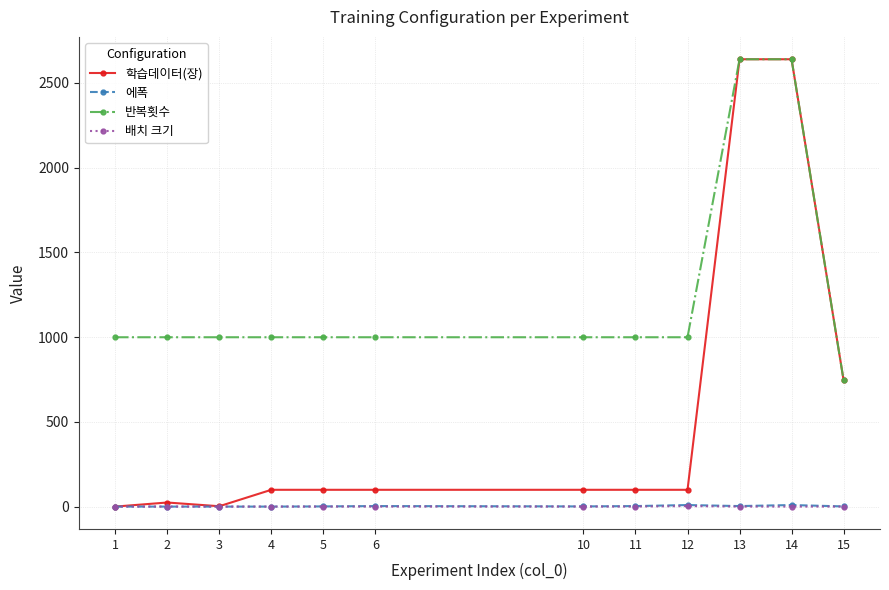

True or false: 배치 크기 and 반복횟수 intersect in this chart.

False